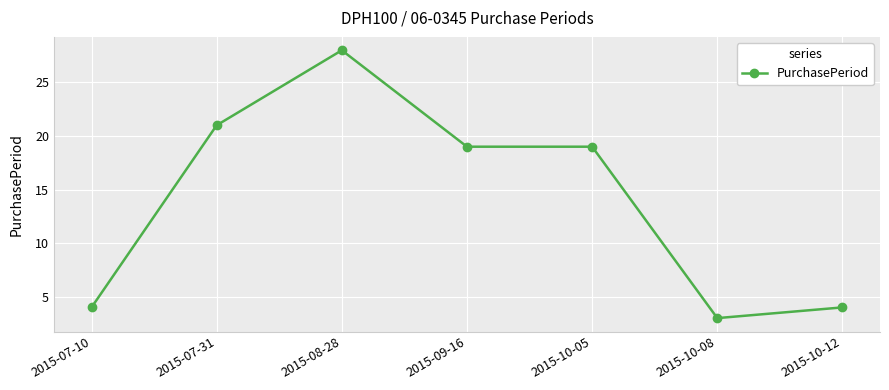

What is the approximate value at 2015-10-05?

19